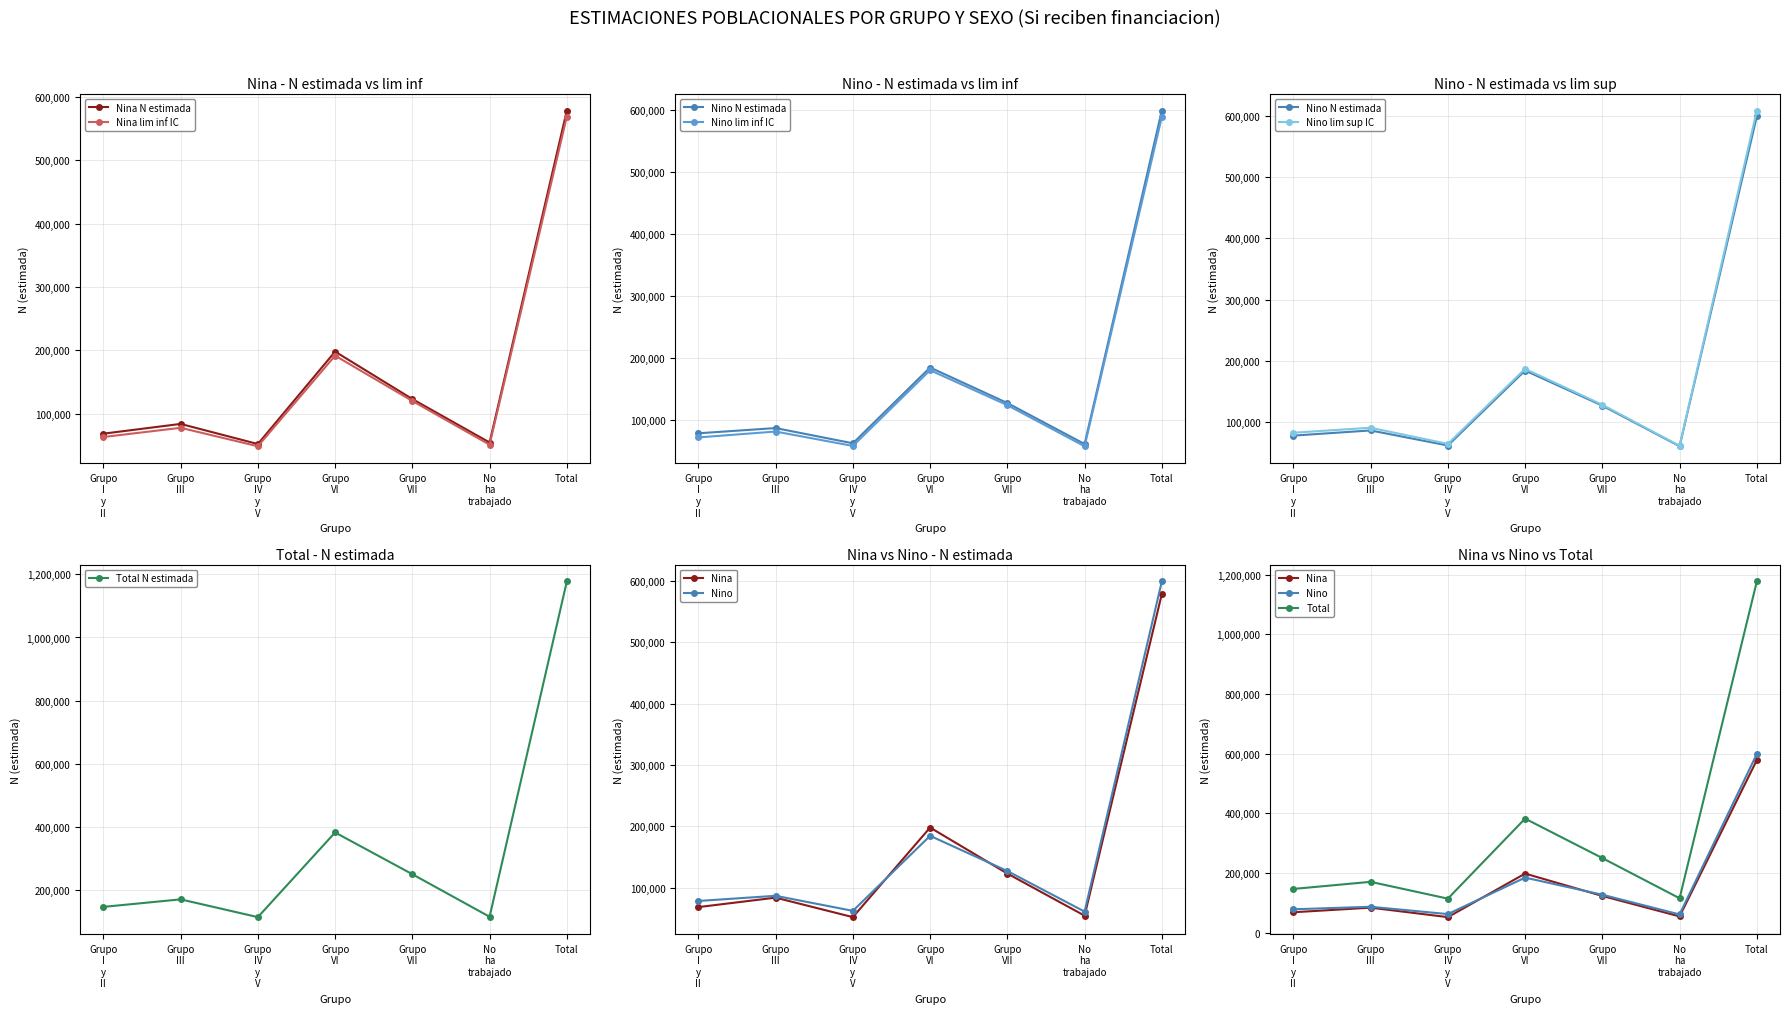

How many values in the Nina_N_estimada series are below 83597?

3